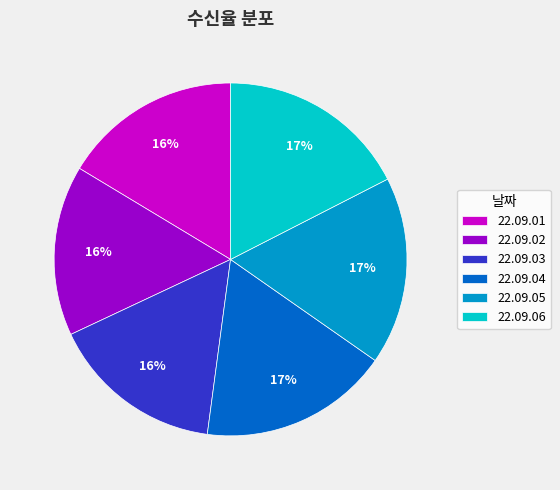

To the nearest percent, what is the combined percentage of 22.09.01 and 22.09.03?

32%